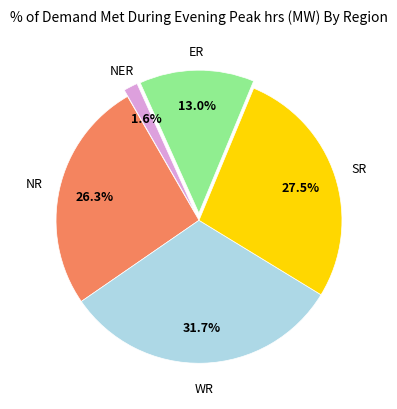

Does any single category account for the majority?

No